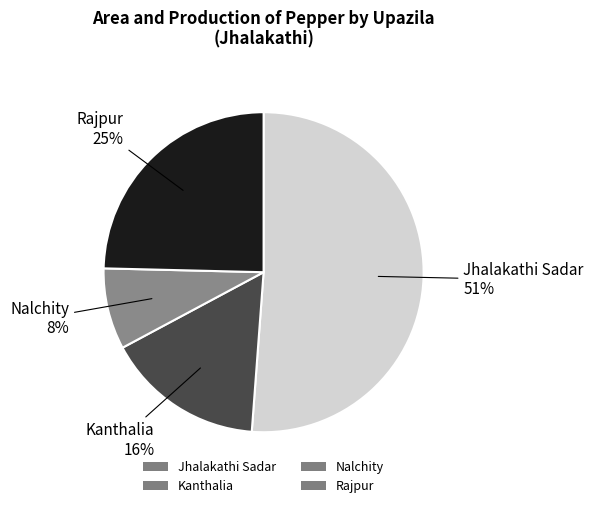

To the nearest percent, what is the average slice percentage?

25%